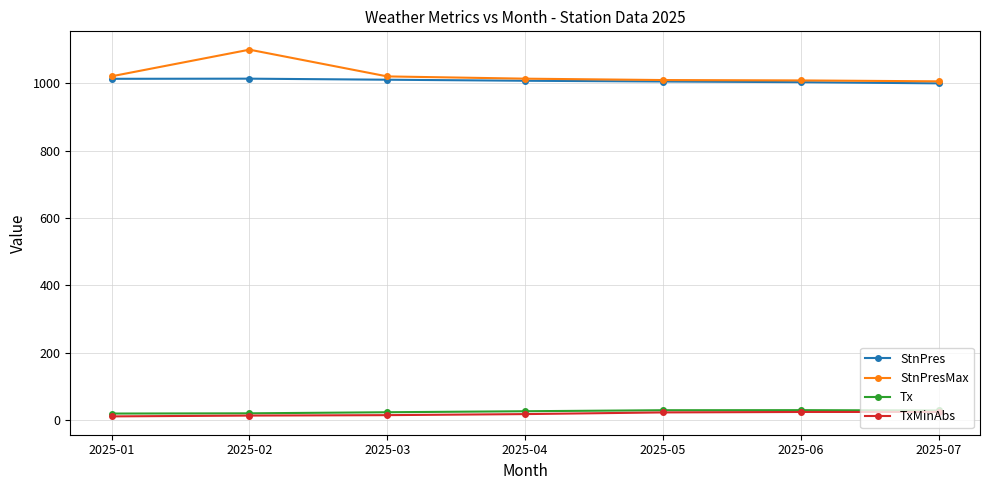

Is it true that StnPresMax equals 1901.4 at 2025-02?

False